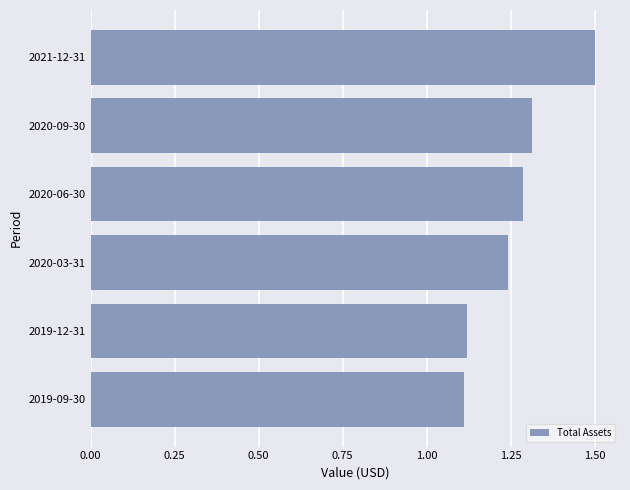

Is it true that the value at 2020-06-30 is 1.3?

True